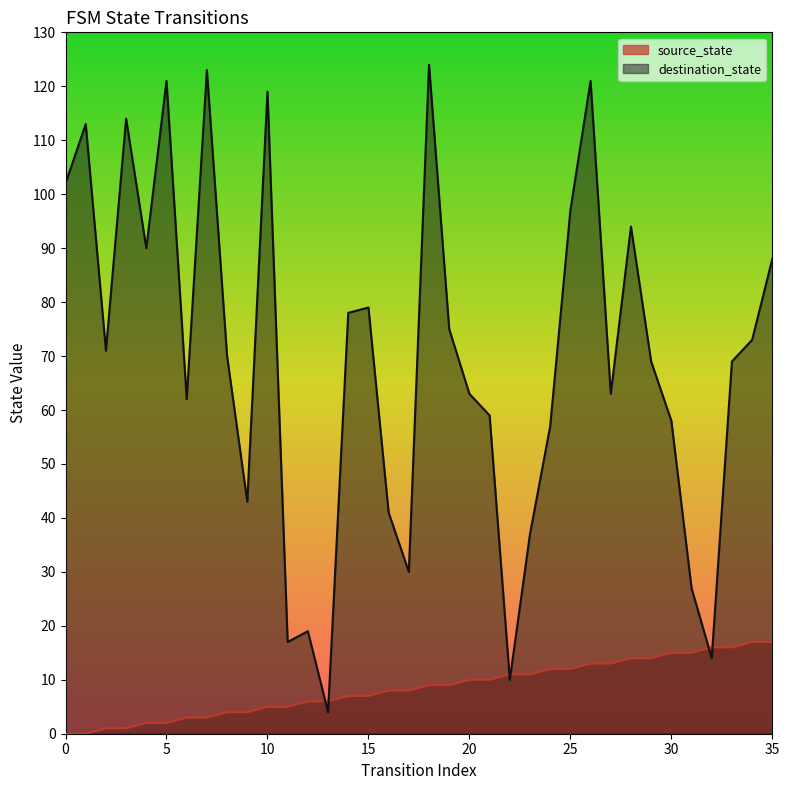

What is the total value across all series at 19?

84